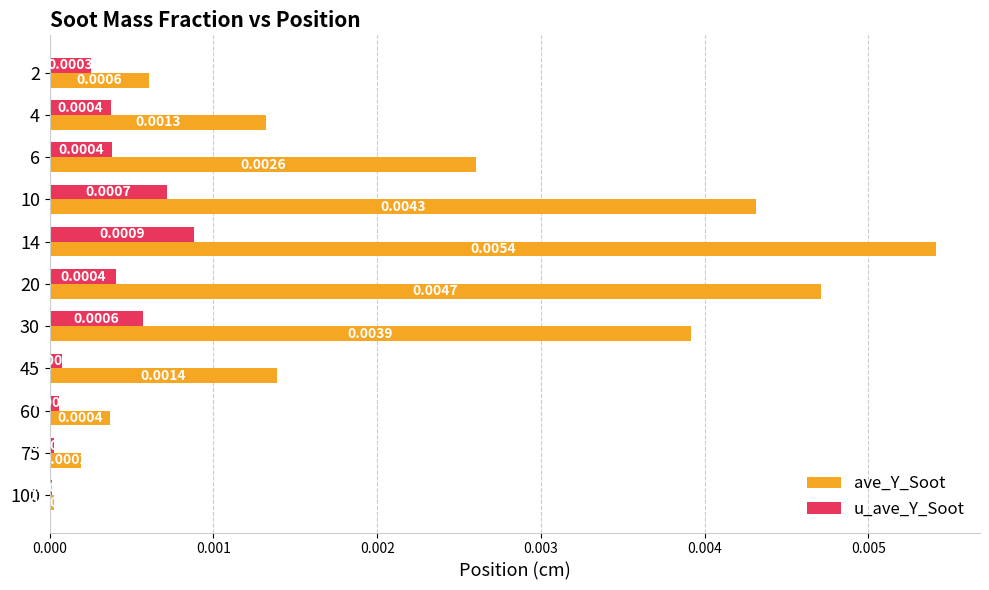

Which series has the largest total across all categories?

ave_Y_Soot